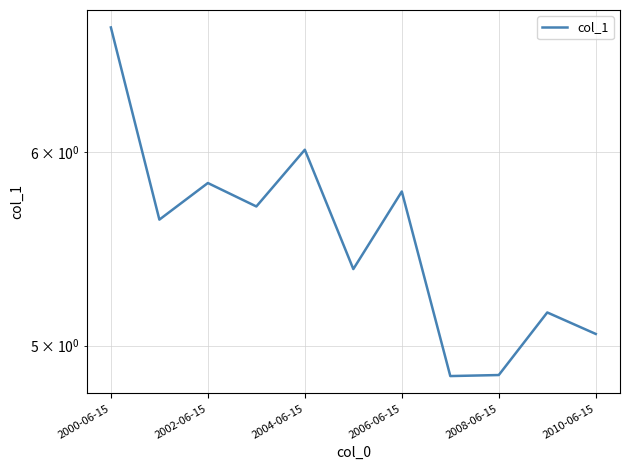

Count the number of data series in this chart.

1